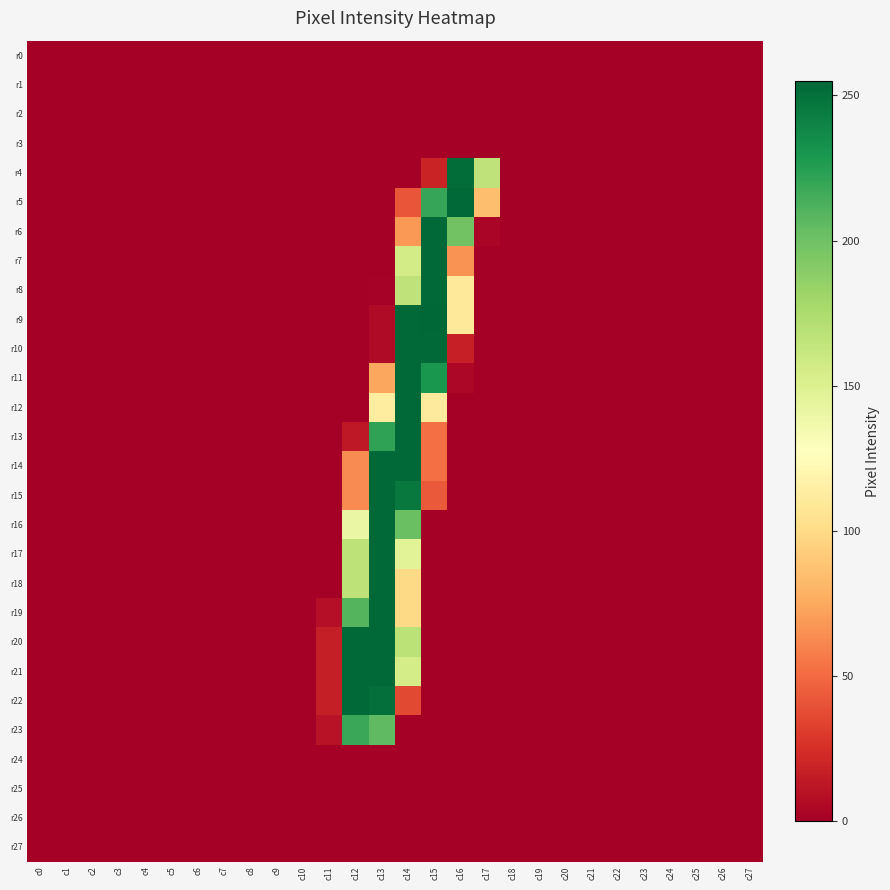

At how many categories does at least one series exceed 186?

5